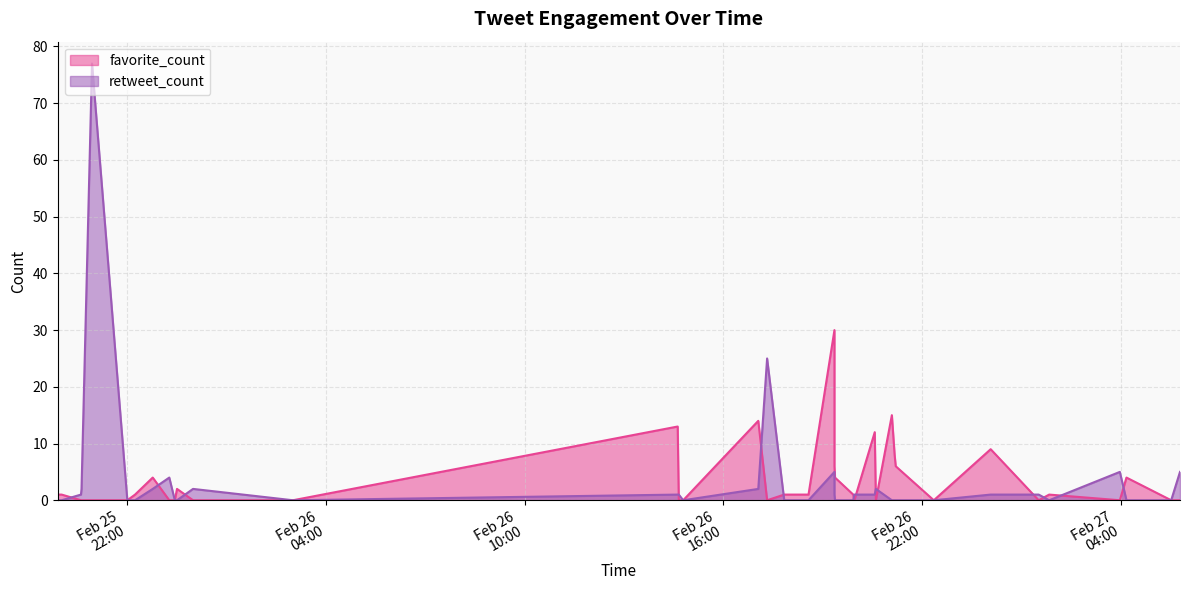

What is the sum of the favorite_count values at 2021-02-26 14:37 and 2021-02-25 23:30?

15